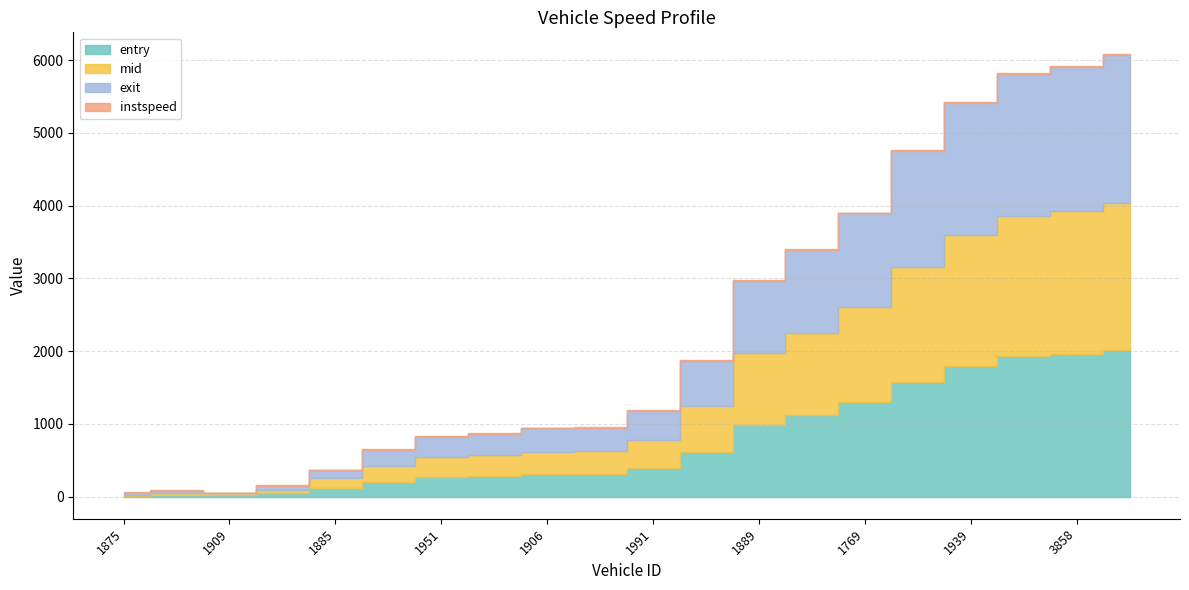

What is the sum of the entry values at 1875 and 1773?

291.0